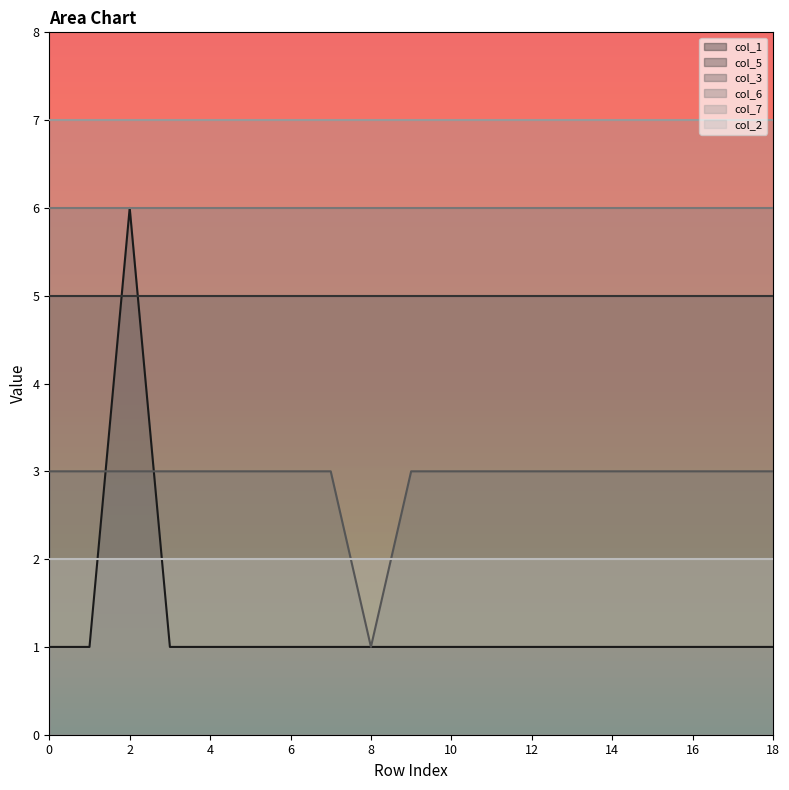

List the labels in order of col_5 value, largest first.

0, 1, 2, 3, 4, 5, 6, 7, 8, 9, 10, 11, 12, 13, 14, 15, 16, 17